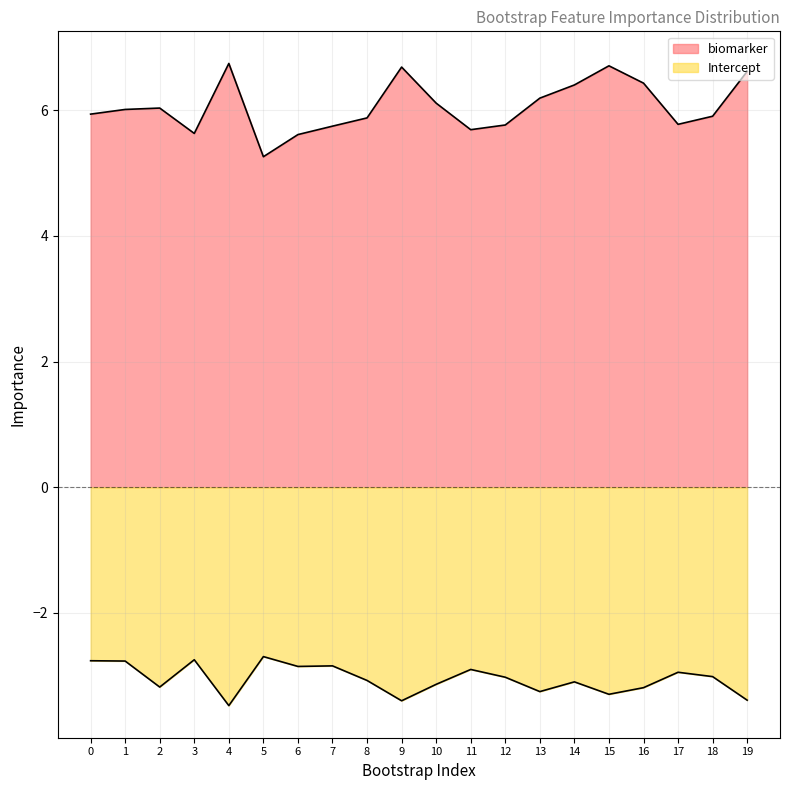

True or false: Intercept and biomarker intersect in this chart.

False